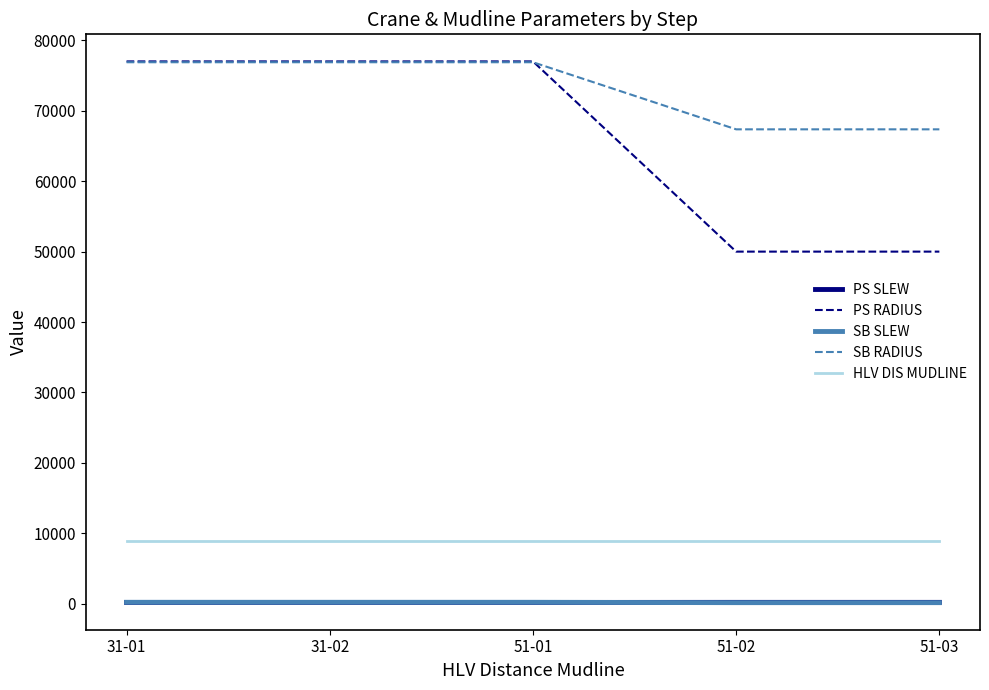

Is this an area chart (filled region under the line)?

No